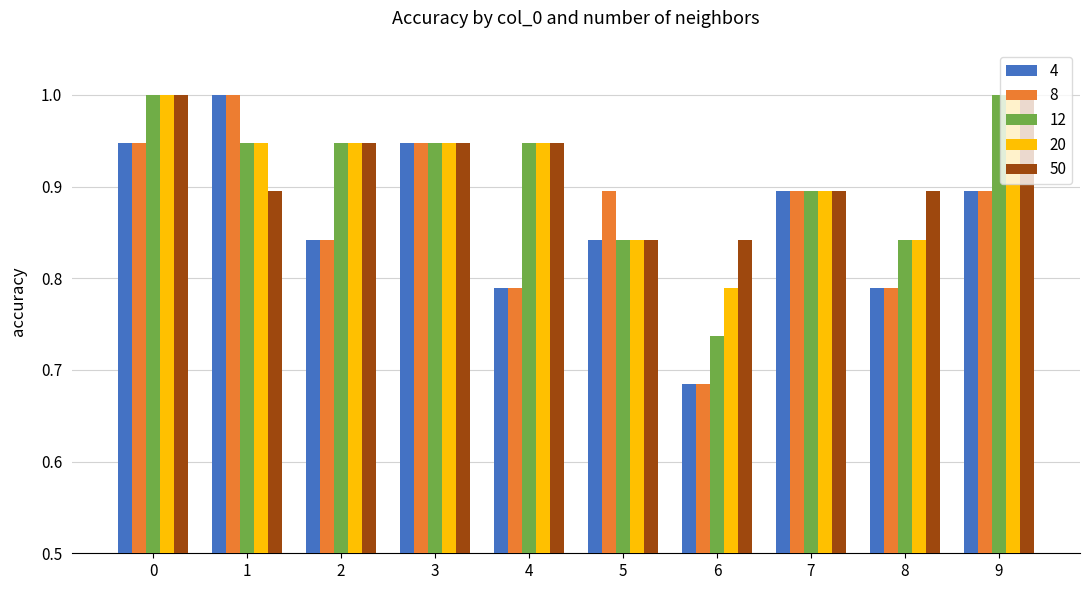

Where is 20 nearest to the value 0?

6